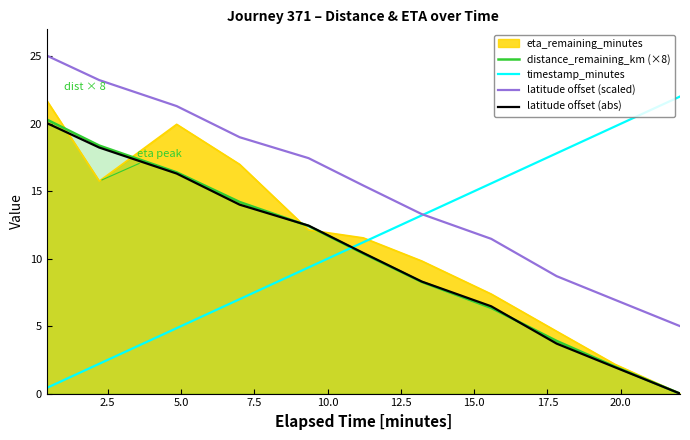

True or false: latitude offset (scaled) and latitude offset (abs) cross at least once.

False